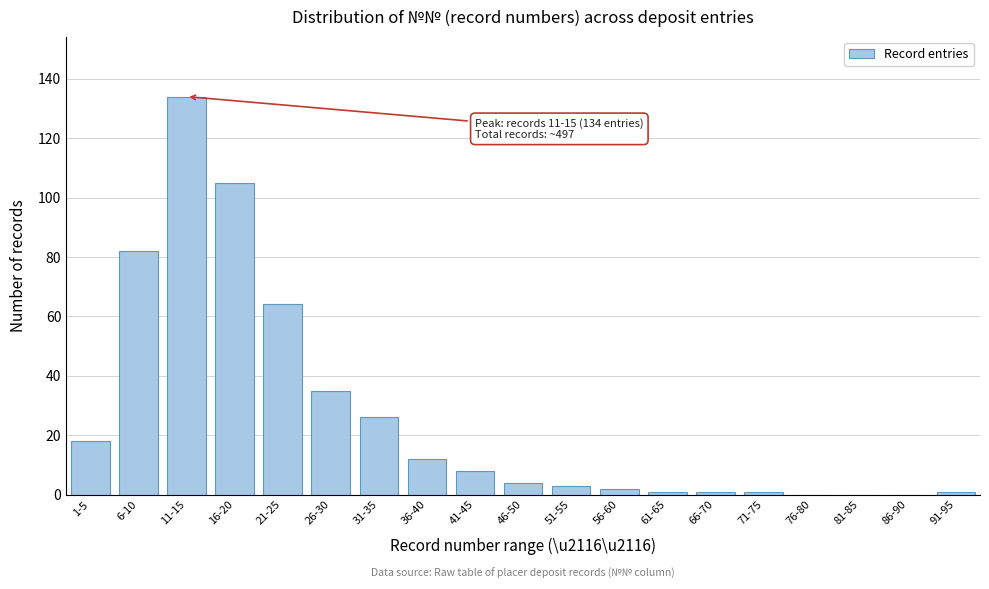

Reading right to left, transcribe all the data shown in this chart.

91-95=1	86-90=0	81-85=0	76-80=0	71-75=1	66-70=1	61-65=1	56-60=2	51-55=3	46-50=4	41-45=8	36-40=12	31-35=26	26-30=35	21-25=64	16-20=105	11-15=134	6-10=82	1-5=18